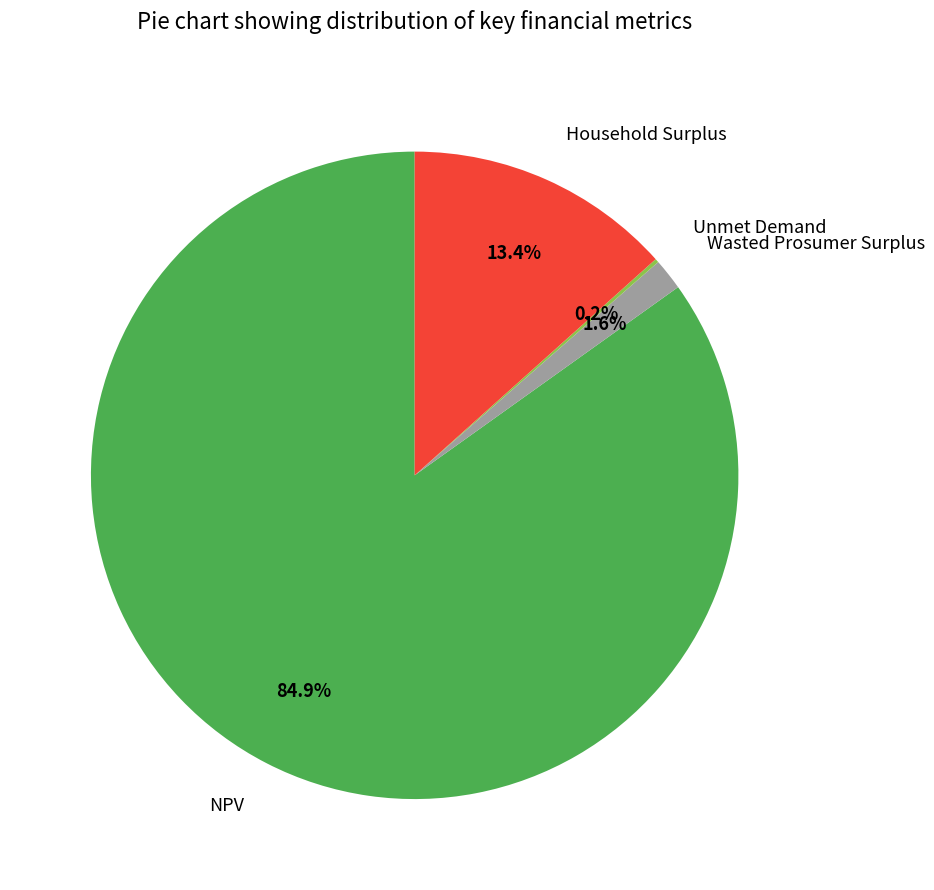

Which category has the biggest portion of the pie?

NPV